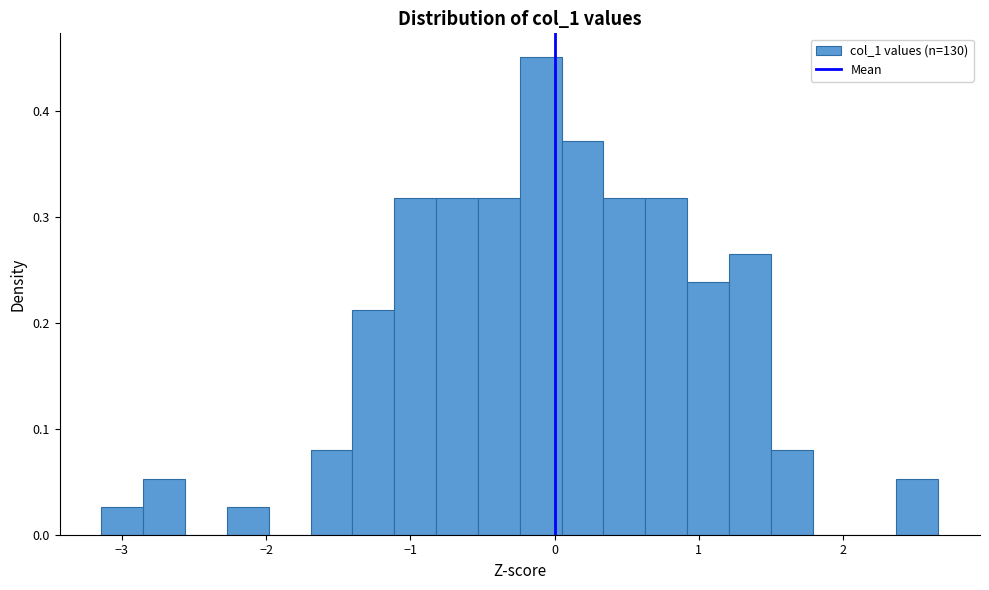

Around what value on the x-axis is the tallest bar? Give the approximate position of its centre, as read against the axis.

-0.1